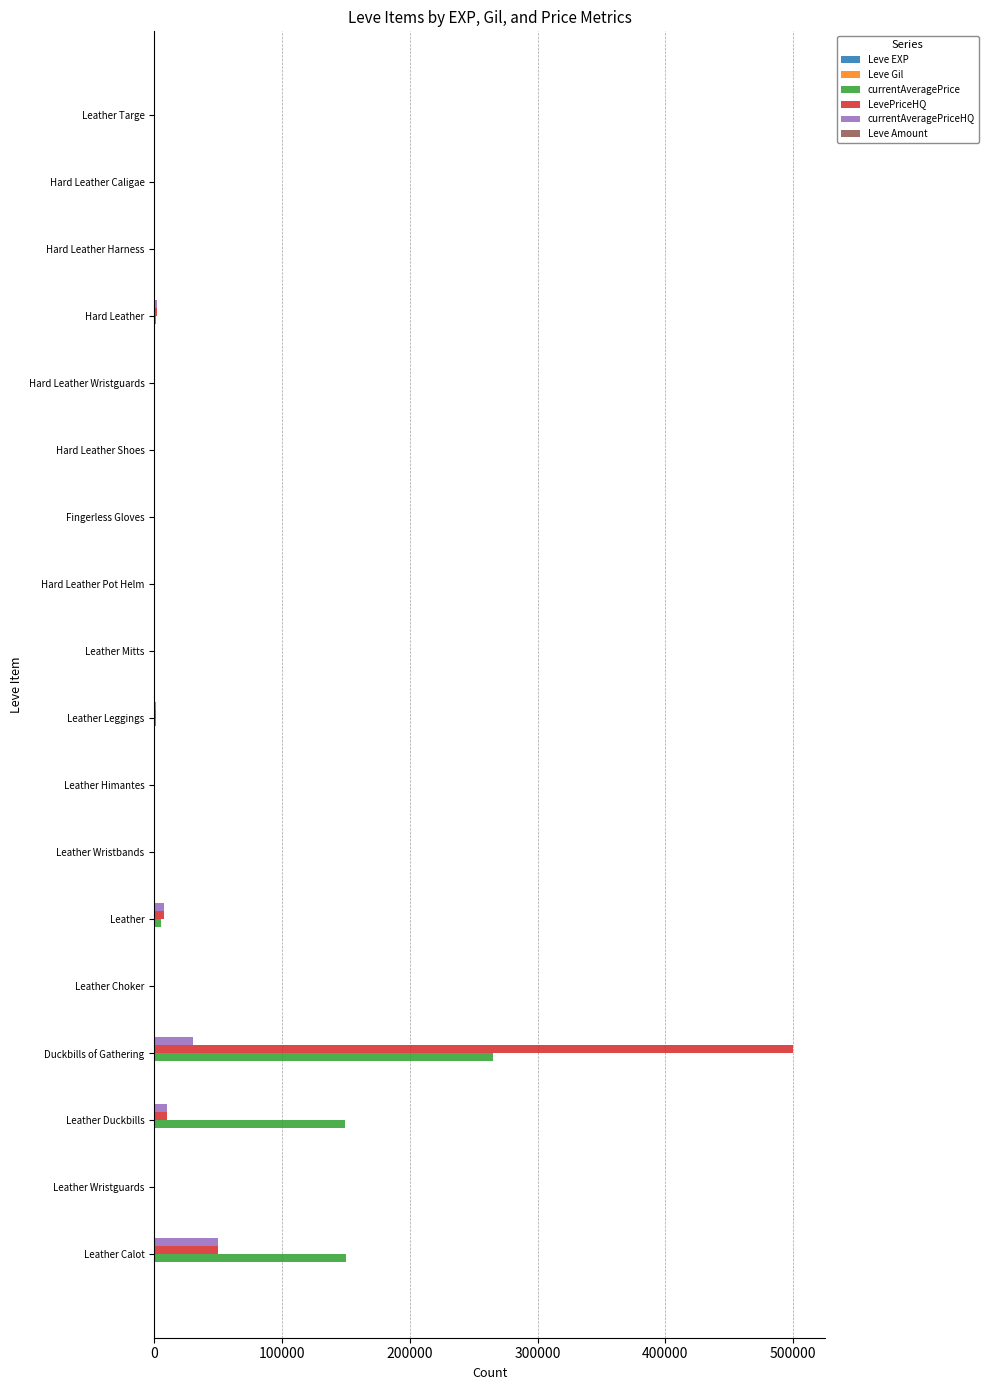

At which category is the sum across all series the highest?

Duckbills of Gathering